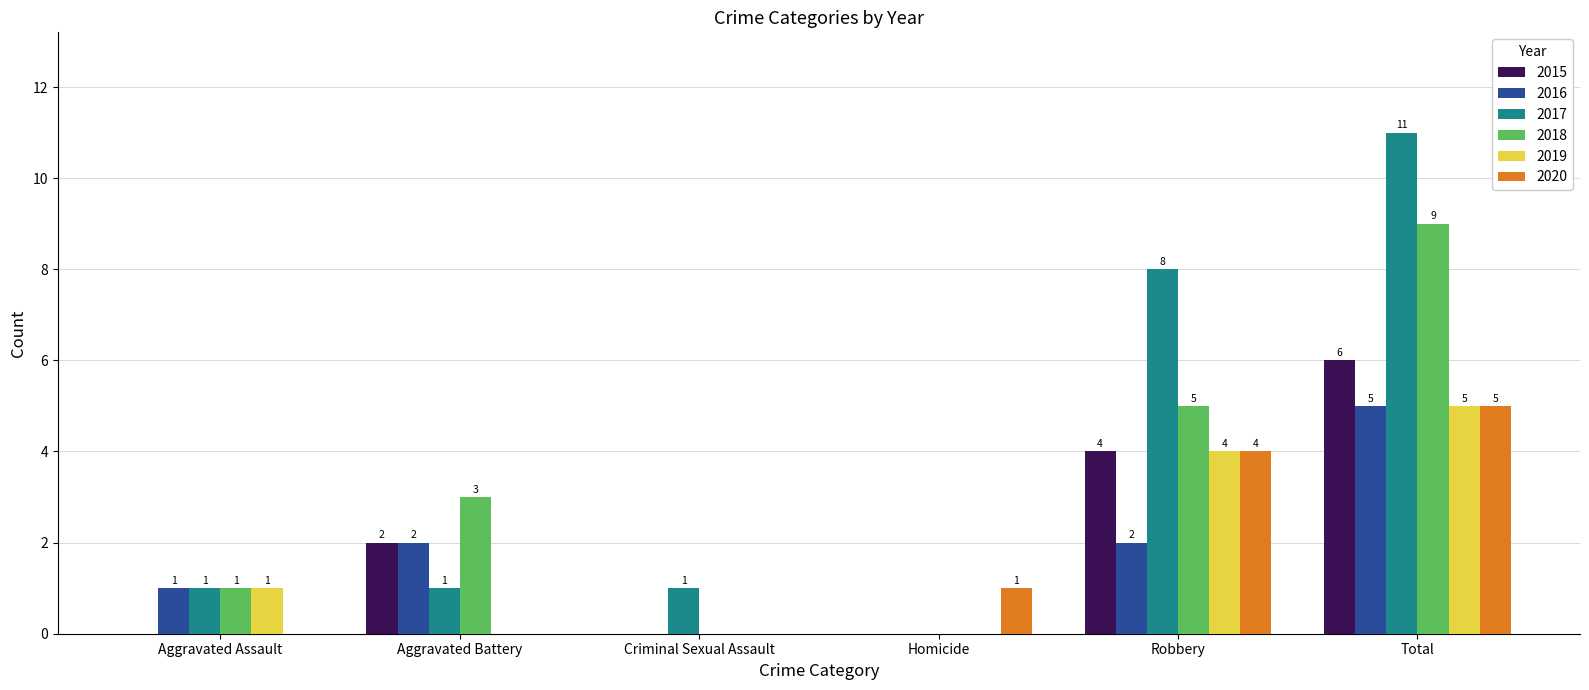

How many positive values does the 2020 series have?

3